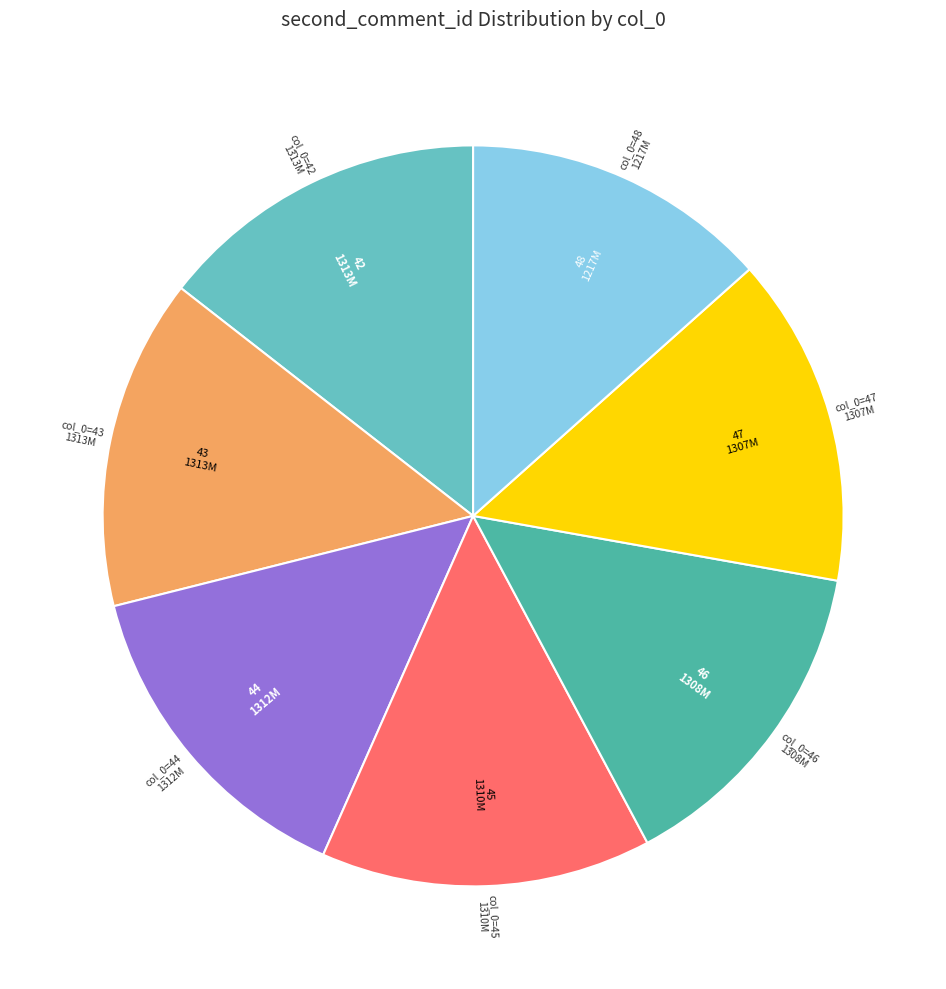

Is there any slice that represents more than half of the pie?

No